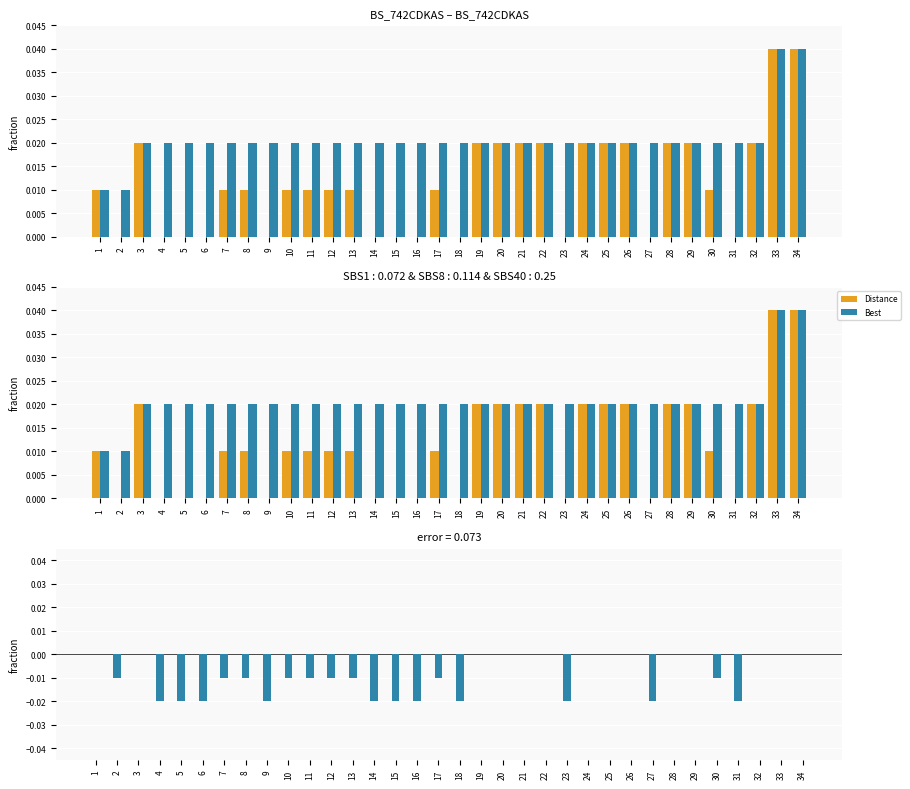

How many bars are there in total?

102